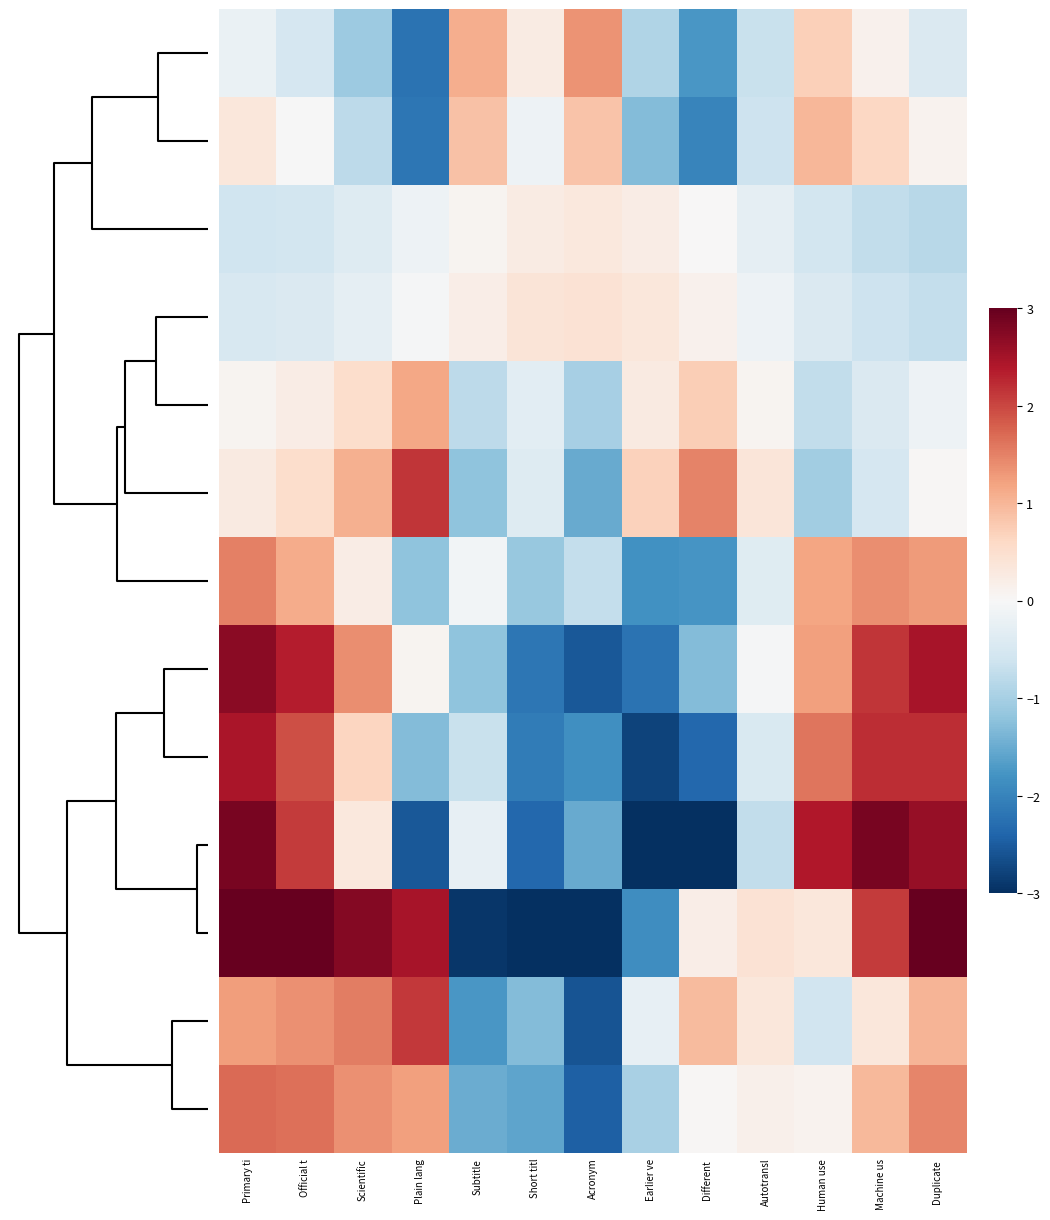

At how many categories does at least one series exceed 0?

13